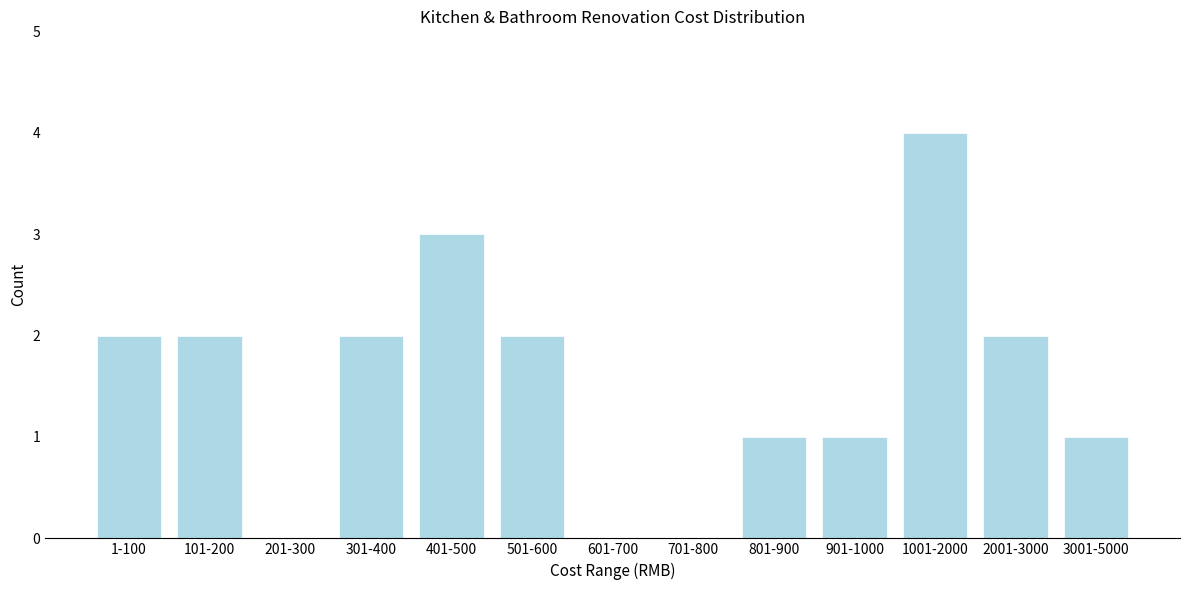

Reading left to right, extract all data points from this chart.

1-100=2	101-200=2	201-300=0	301-400=2	401-500=3	501-600=2	601-700=0	701-800=0	801-900=1	901-1000=1	1001-2000=4	2001-3000=2	3001-5000=1